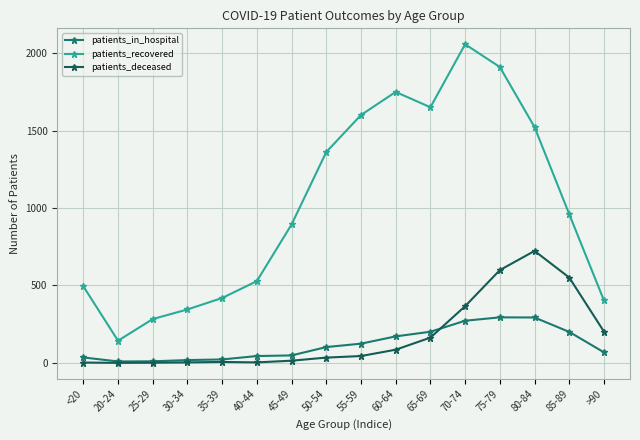

What is the difference between the maximum and second lowest values in the patients_deceased series?

722